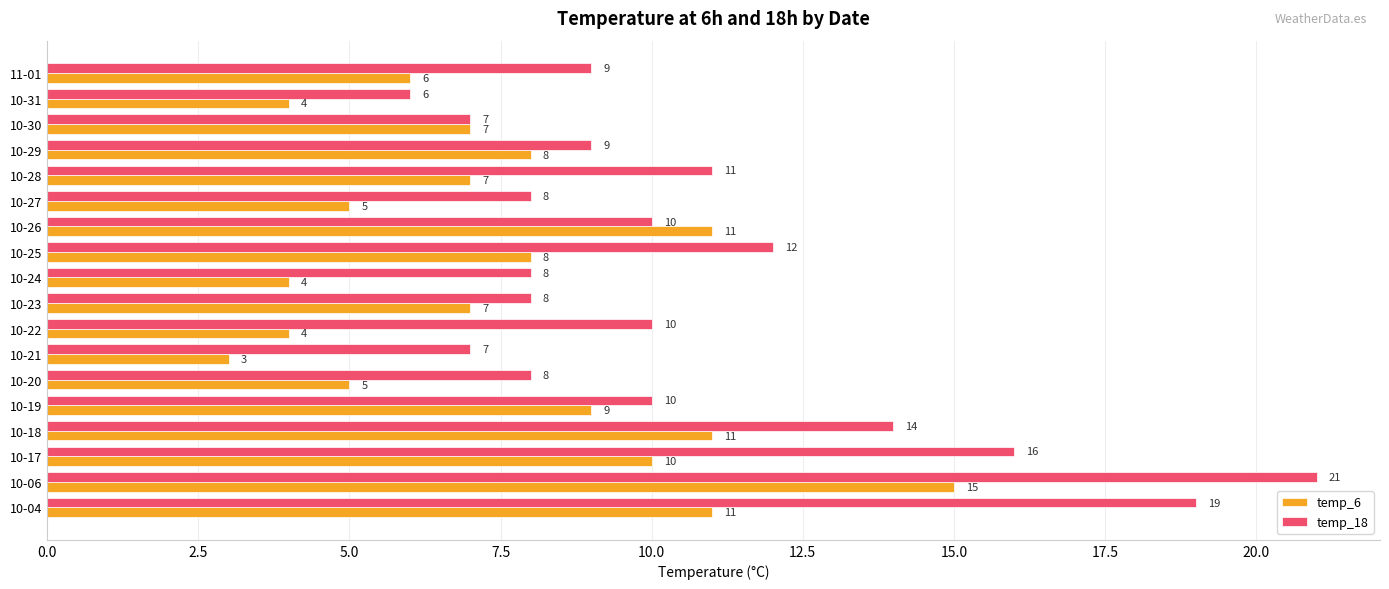

What is the spread (max minus min) of values at 11-01?

3